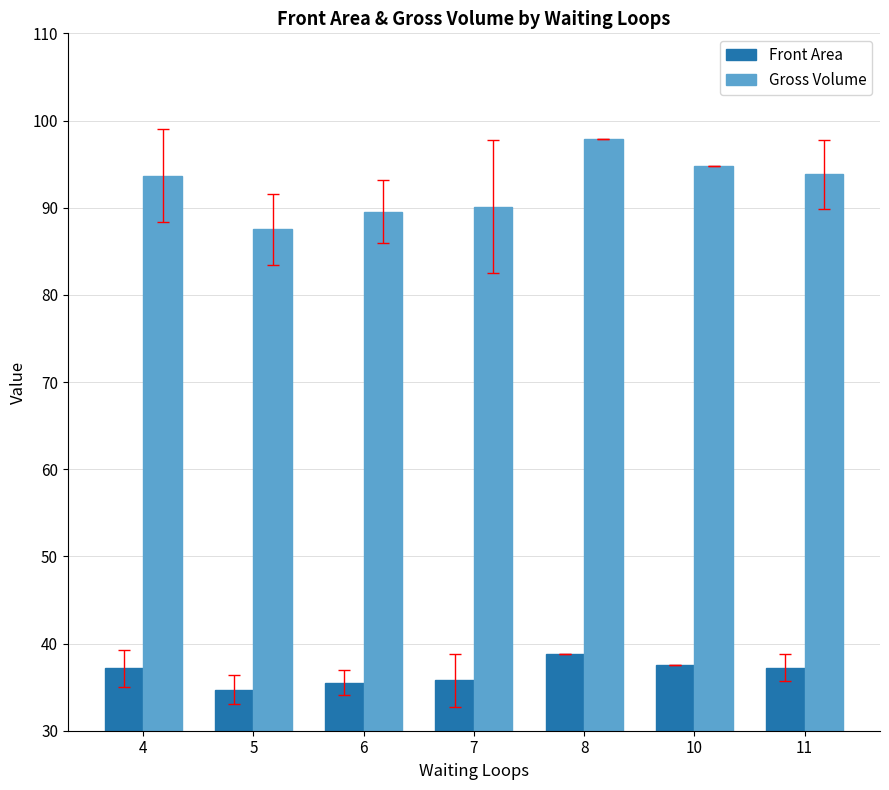

Is it true that Front Area equals 20.7 at 7?

False